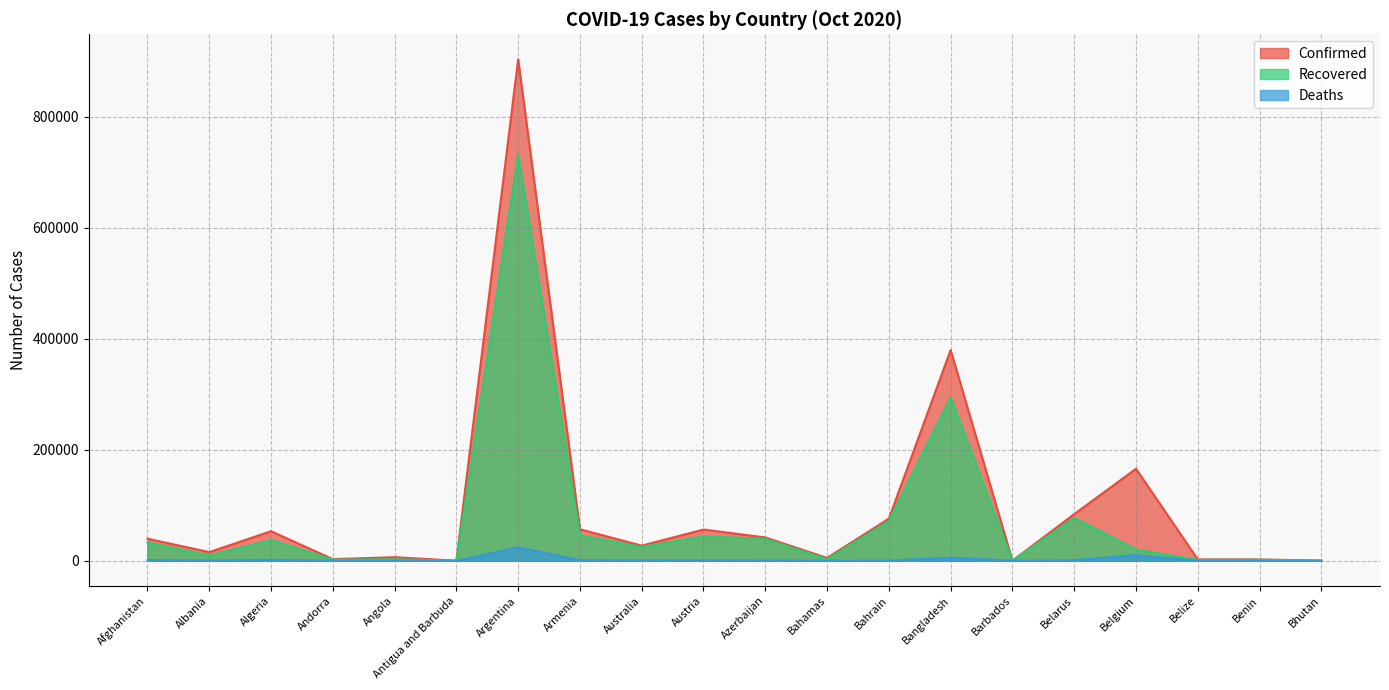

In Recovered, how many points are higher than both neighbors (excluding endpoints)?

7